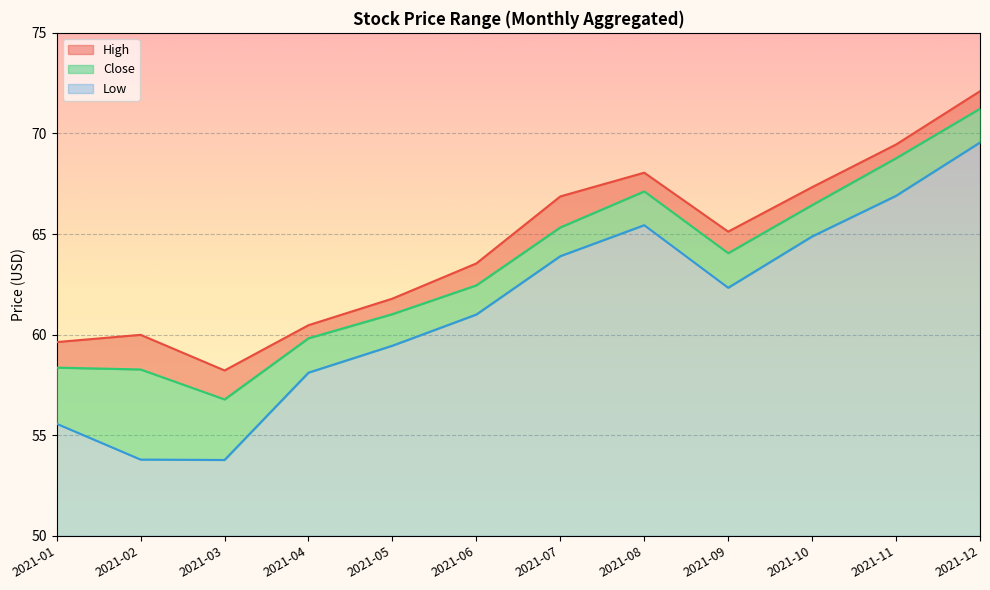

What is the spread (max minus min) of values at 2021-12?

2.5